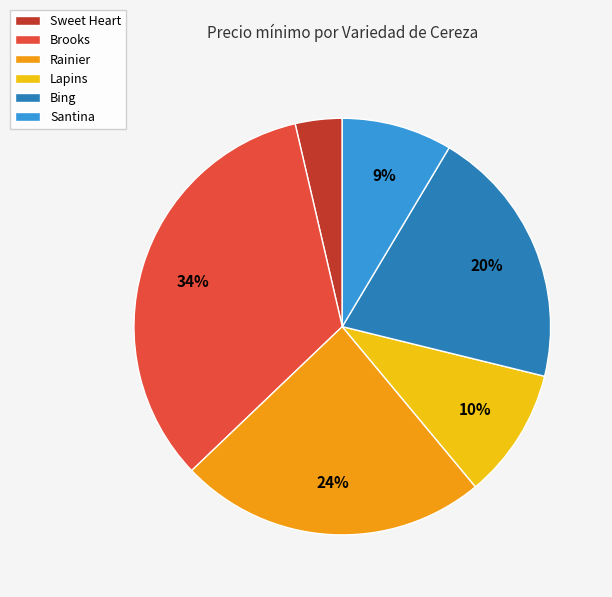

To the nearest percent, what is the average slice percentage?

17%